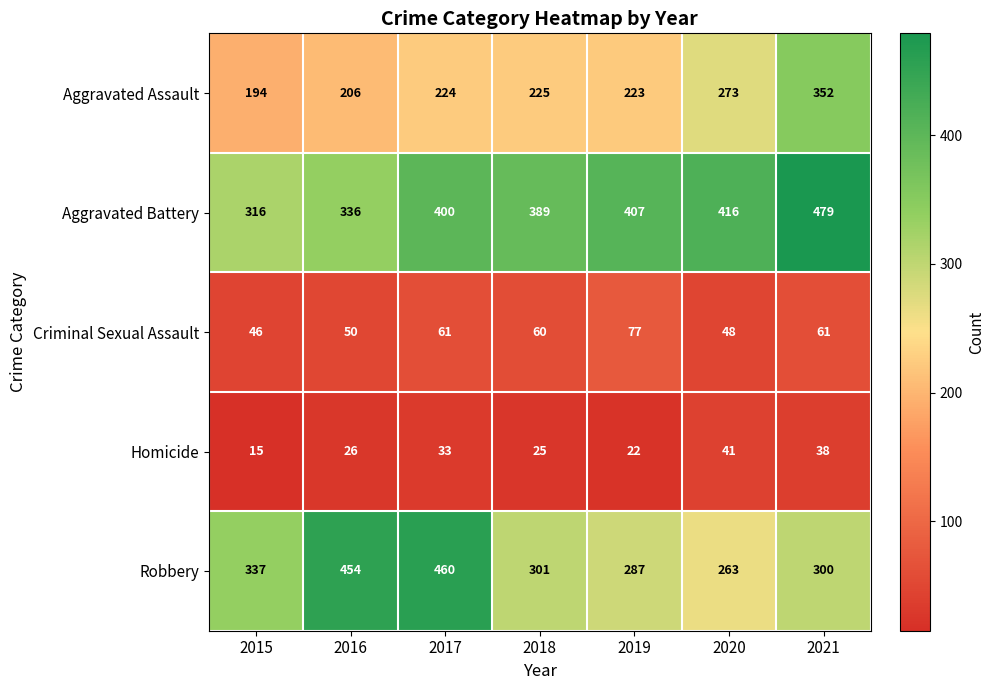

Rank the series by their maximum value, from highest to lowest.

Aggravated Battery, Robbery, Aggravated Assault, Criminal Sexual Assault, Homicide